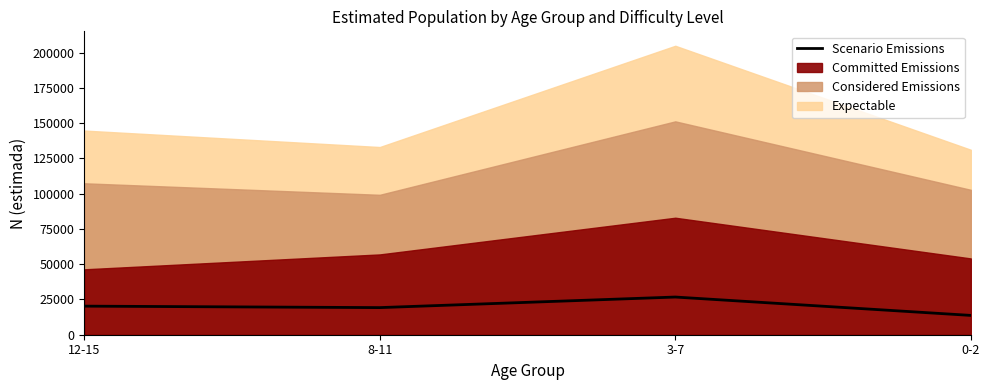

Which label corresponds to the largest value in the chart?

3-7